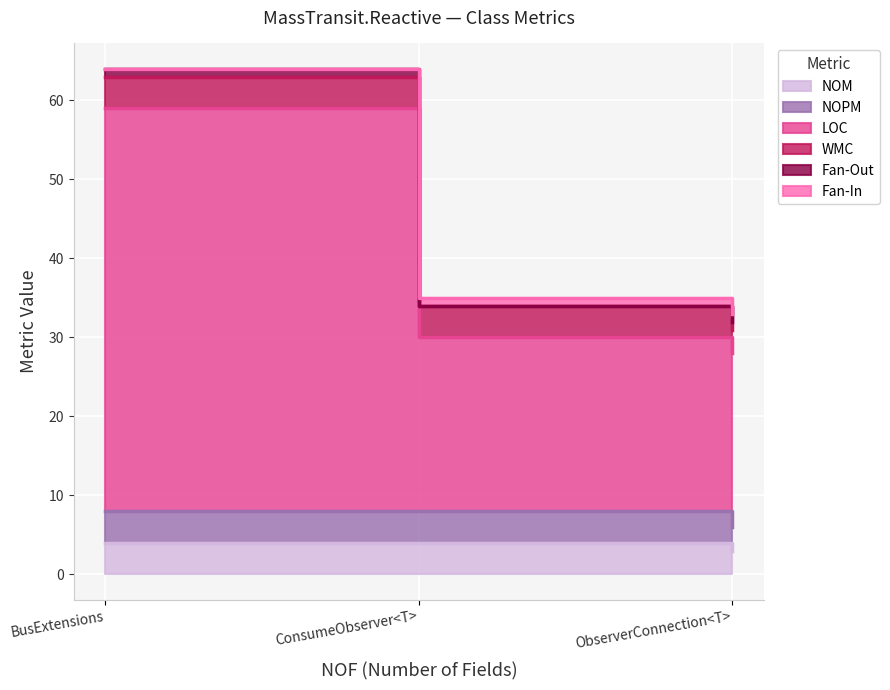

Where is NOM nearest to the value 3?

ObserverConnection<T>